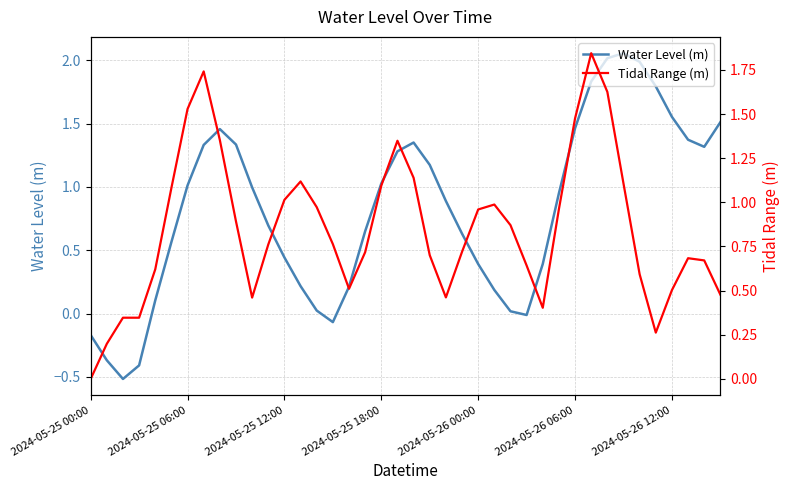

At which category is the sum across all series the highest?

31